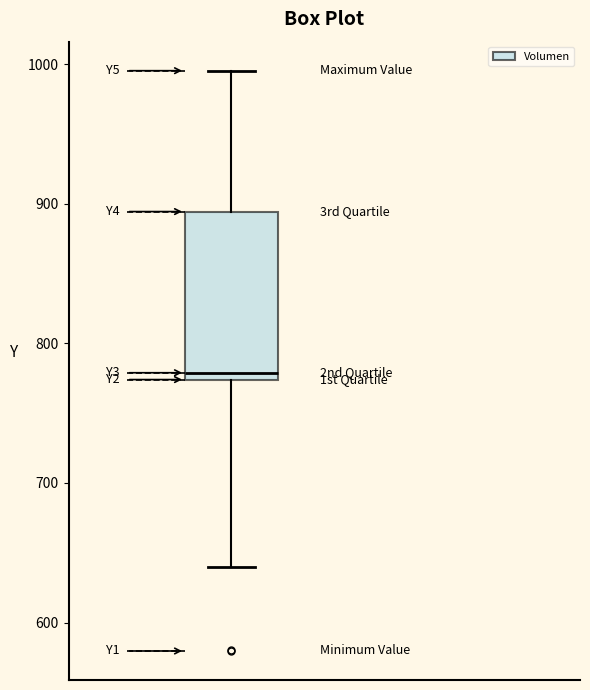

Transcribe this box plot: give where the median line is, the range the box spans, and where the two whiskers end, as read against the y-axis. The values are not printed on the chart, so give them approximately, as read against the axis.

median 780, box 770 to 890, whiskers 640 to 1000